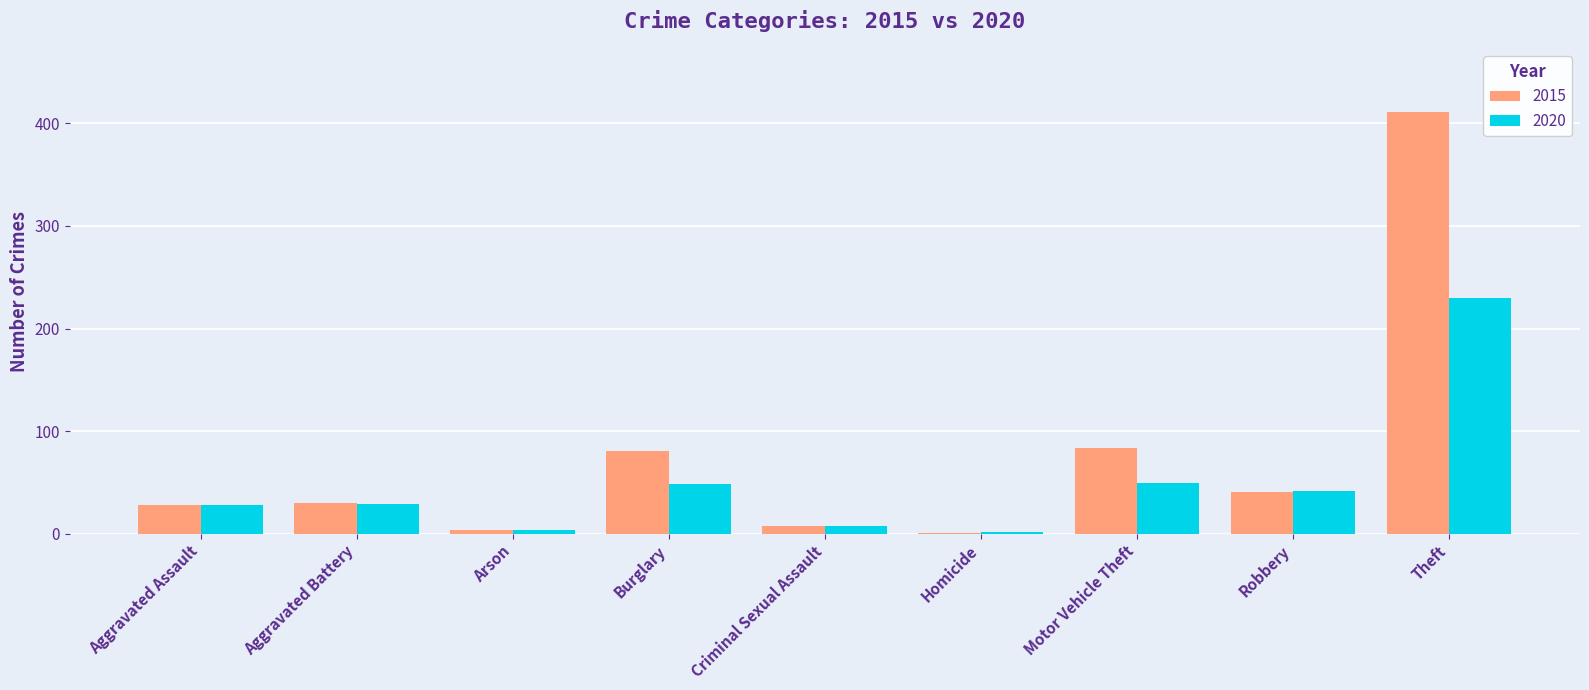

Read the 2015 value at Theft.

411